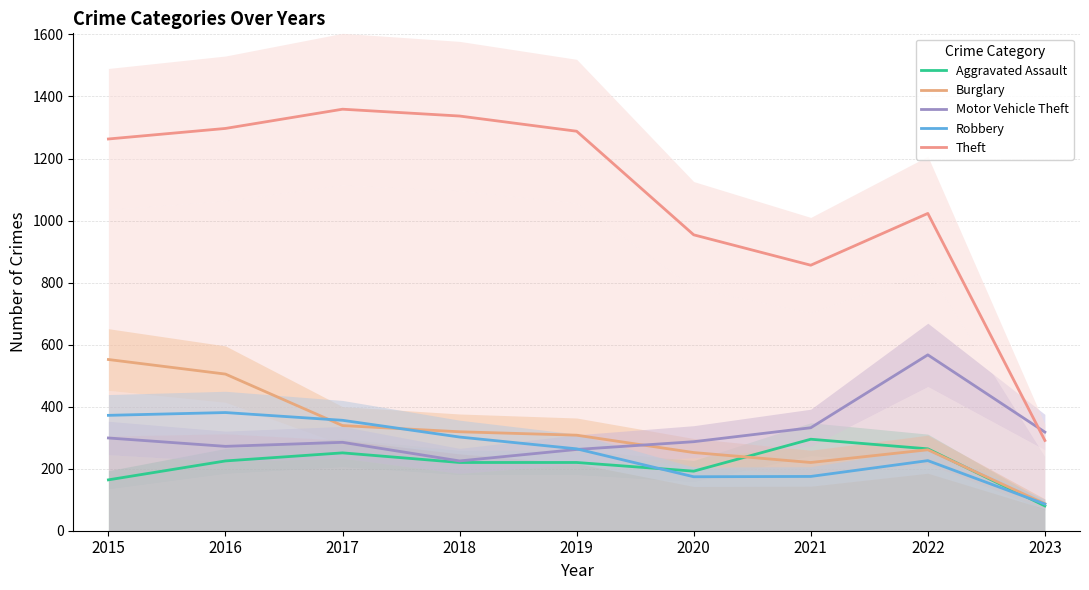

Which series has the largest total across all categories?

Theft